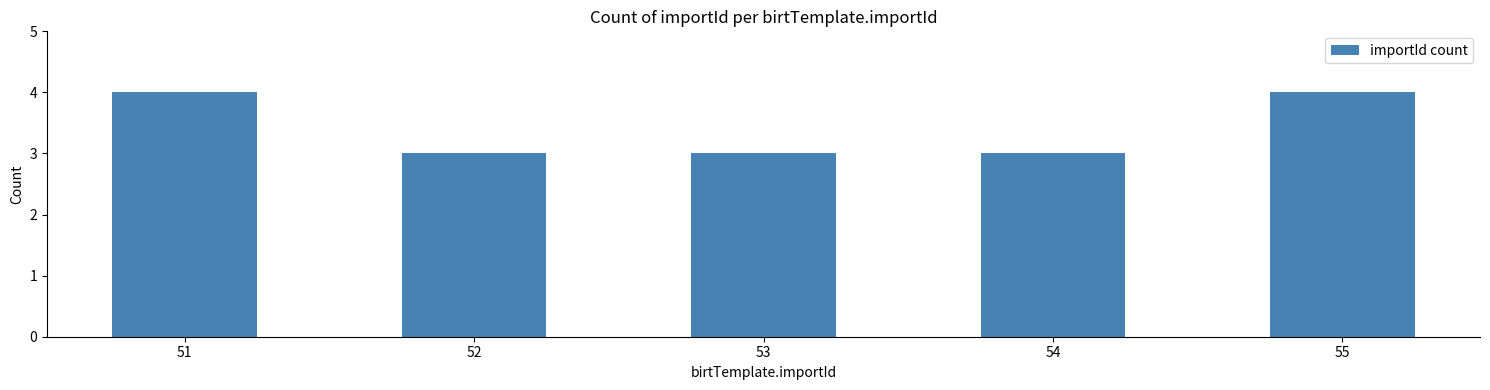

What is the maximum value shown in the chart?

4